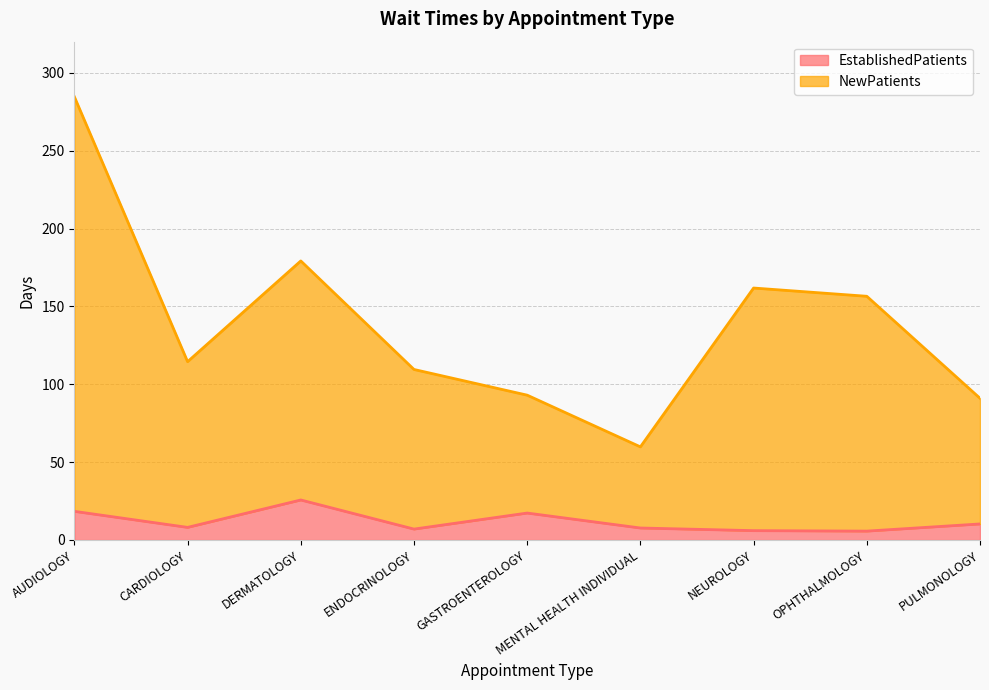

What is the label of the 2nd point from the left?

CARDIOLOGY